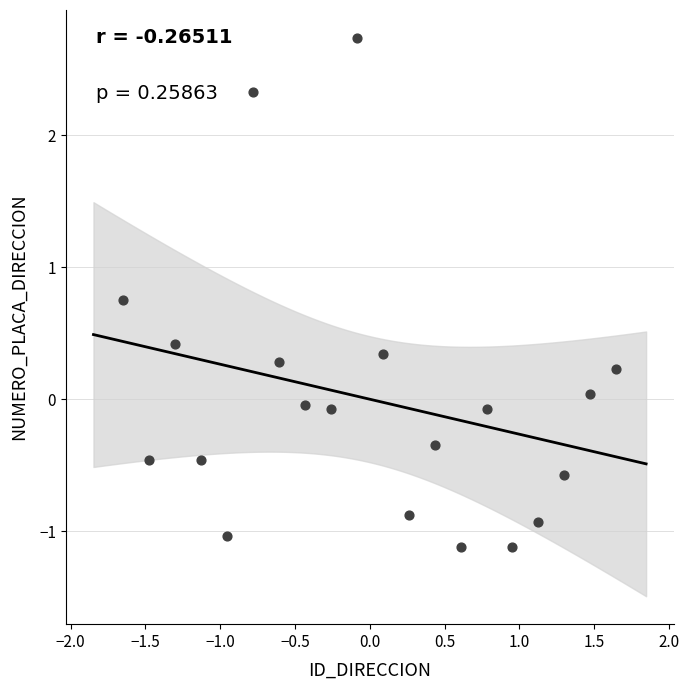

What is the range of X values (max minus min)?

3.3